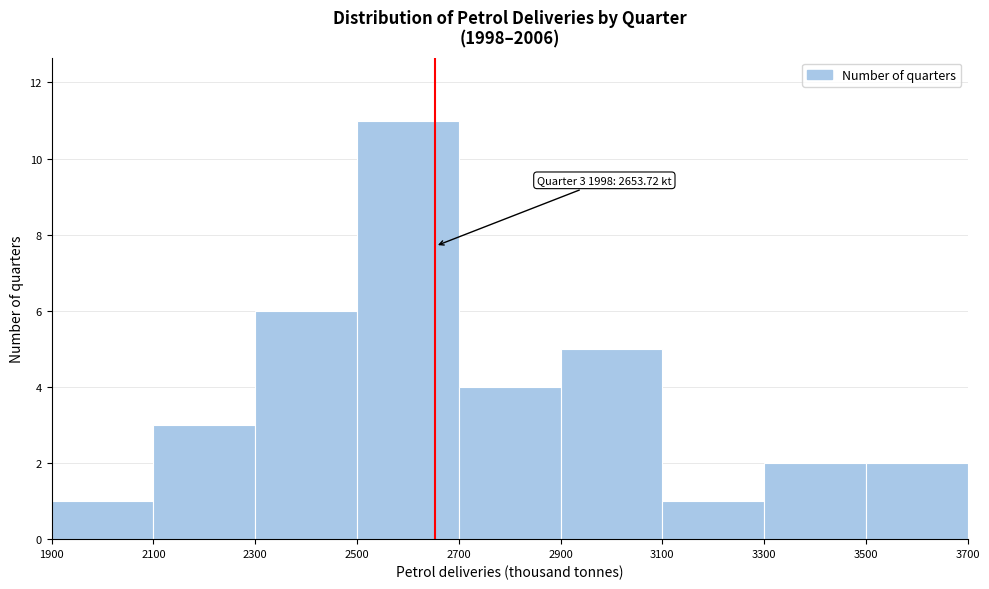

Which range on the x-axis has the tallest bar?

2500 to 2700